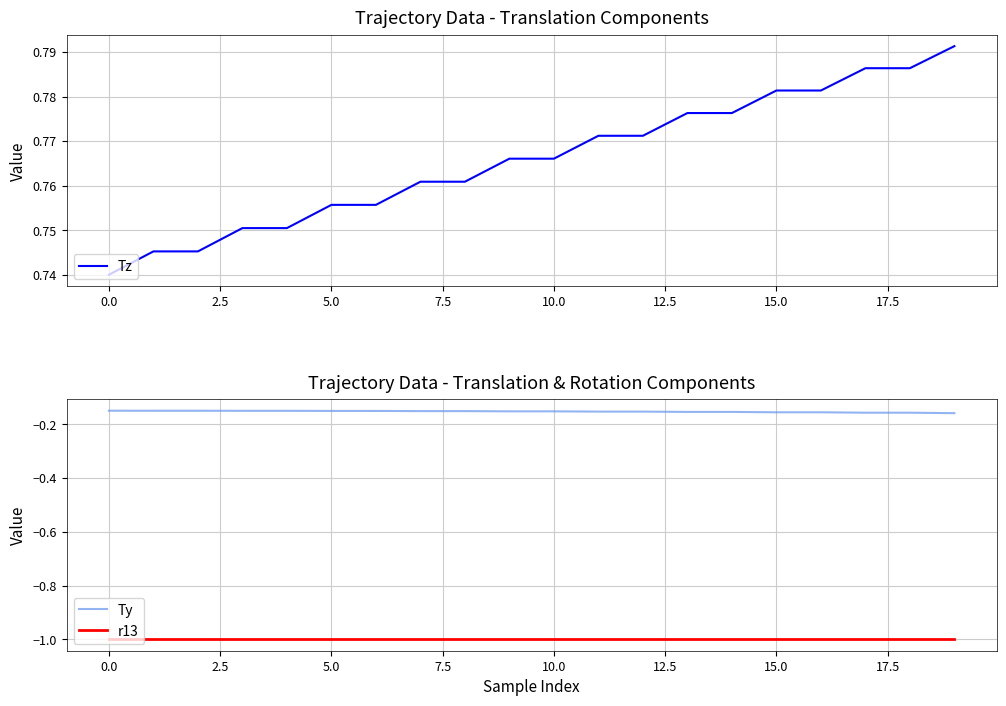

What is the greatest value displayed?

0.8